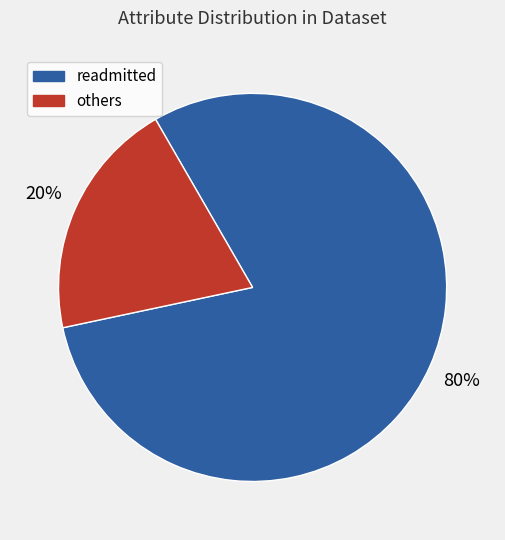

Between readmitted and others, which is larger?

readmitted